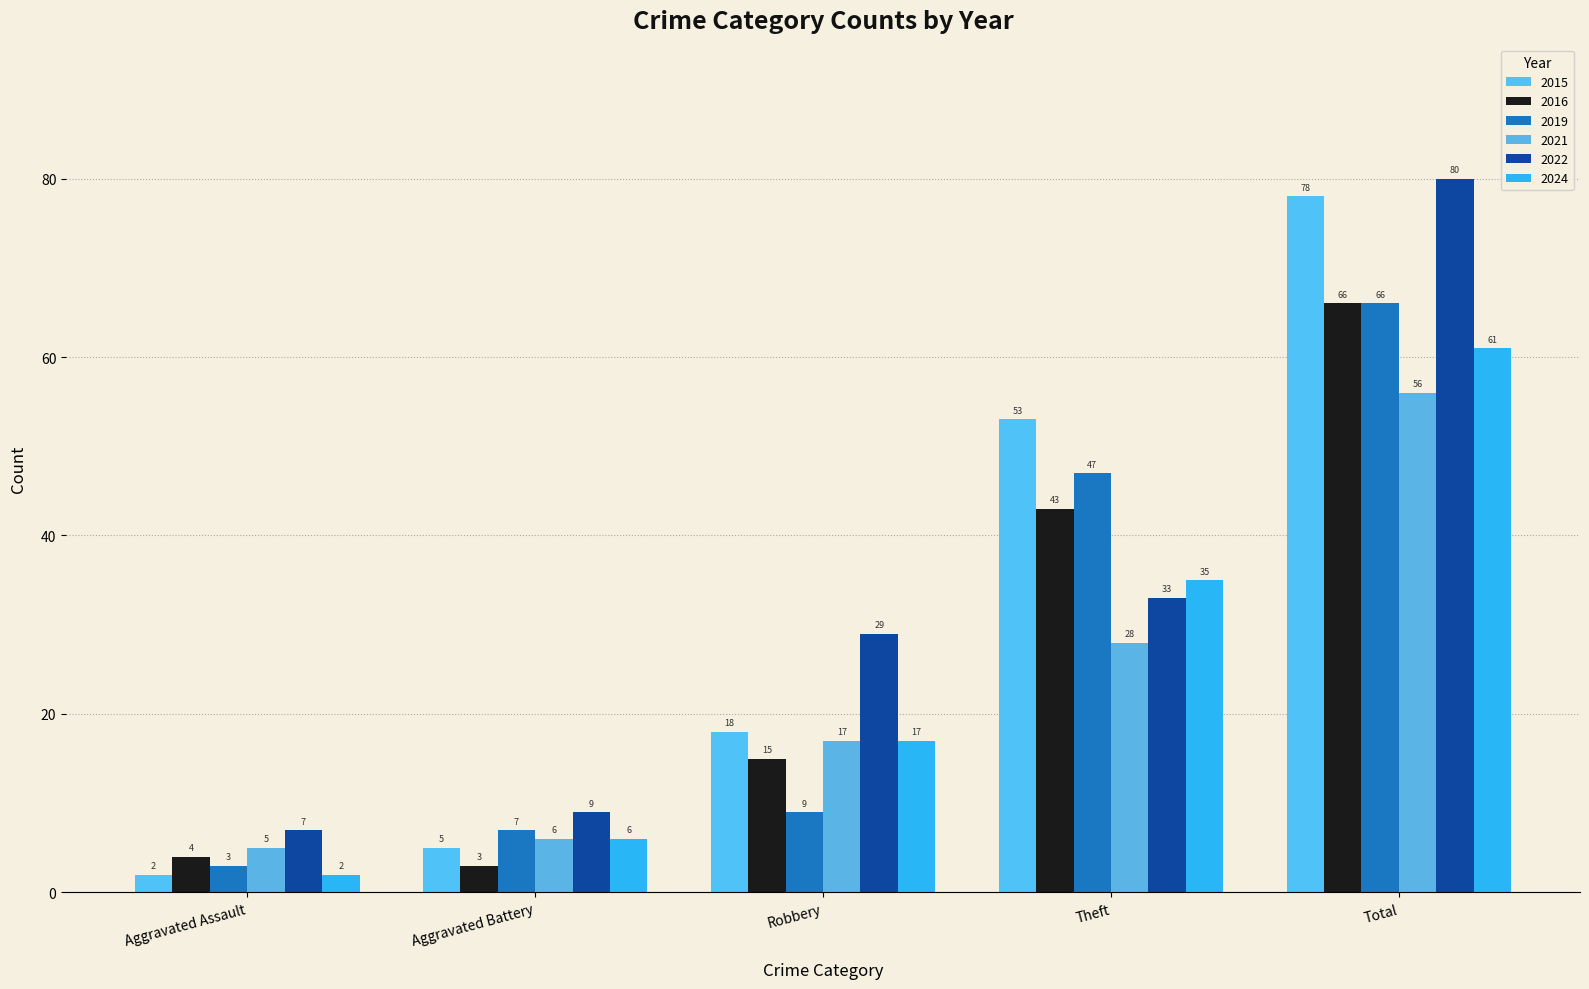

Reading right to left, what are all the values shown in this chart?

2016: Total=66	Theft=43	Robbery=15	Aggravated Battery=3	Aggravated Assault=4
2022: Total=80	Theft=33	Robbery=29	Aggravated Battery=9	Aggravated Assault=7
2015: Total=78	Theft=53	Robbery=18	Aggravated Battery=5	Aggravated Assault=2
2019: Total=66	Theft=47	Robbery=9	Aggravated Battery=7	Aggravated Assault=3
2021: Total=56	Theft=28	Robbery=17	Aggravated Battery=6	Aggravated Assault=5
2024: Total=61	Theft=35	Robbery=17	Aggravated Battery=6	Aggravated Assault=2